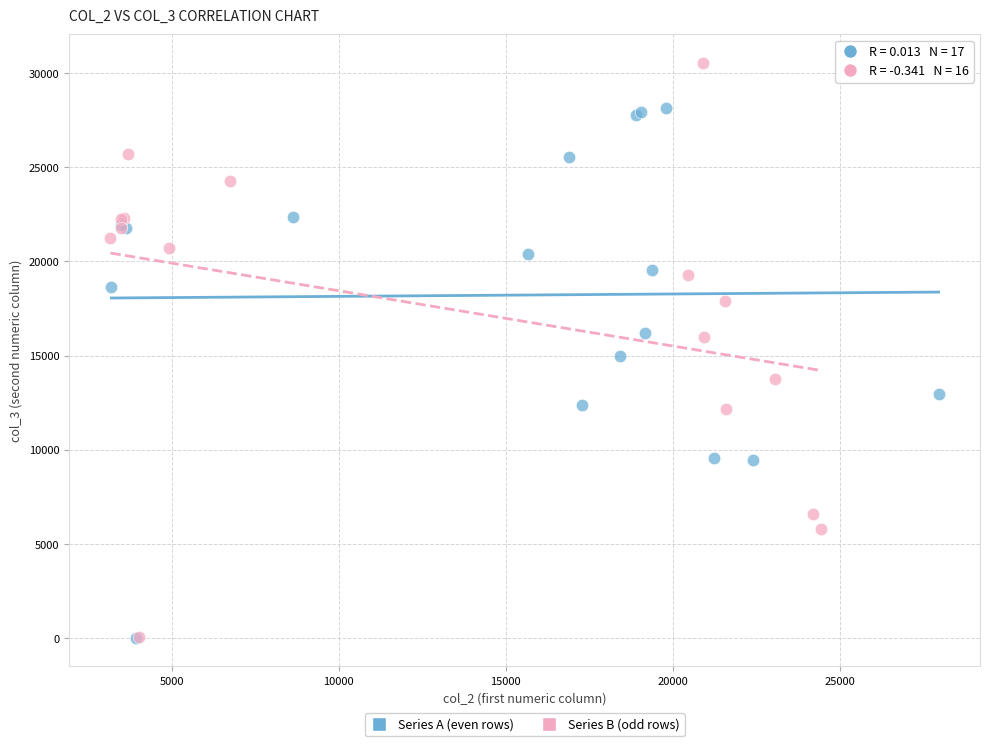

Which series has the widest spread of Y values?

Series B (odd rows)